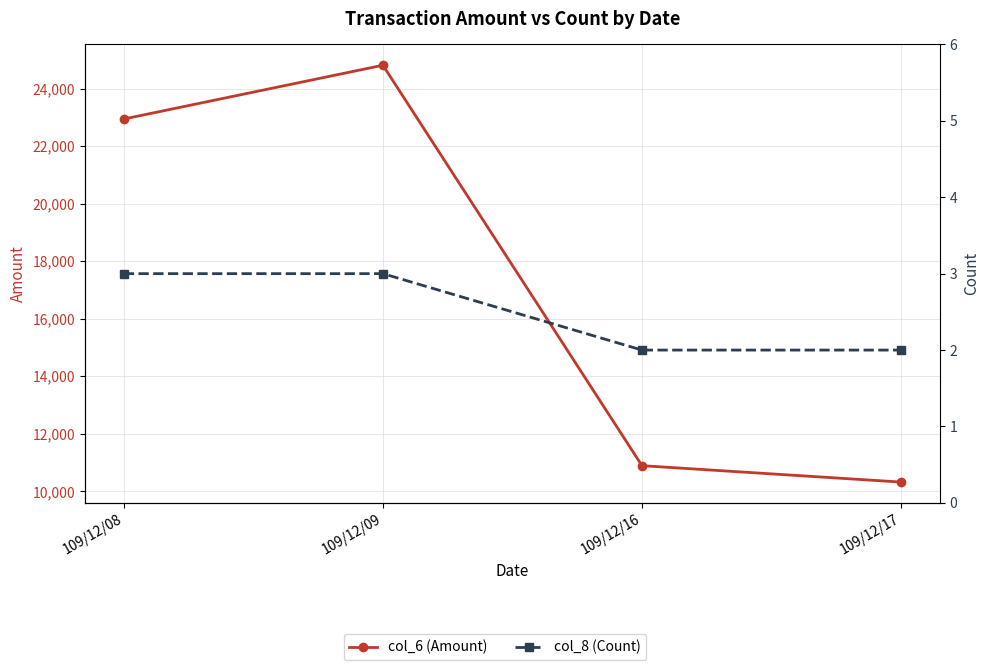

How many lines are shown in the chart?

2